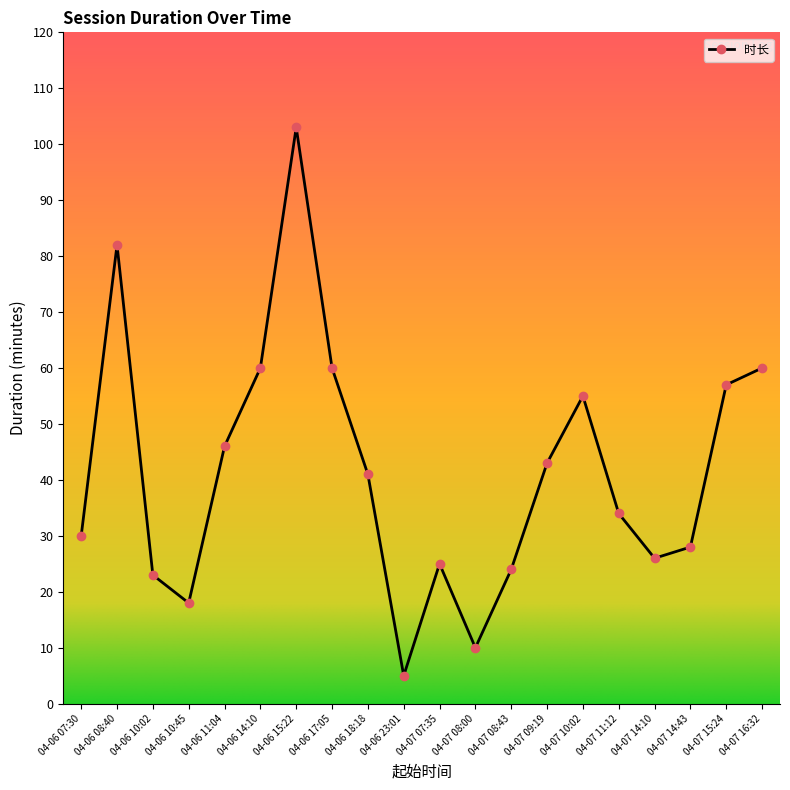

At which label is the value closest to 54?

04-07 10:02